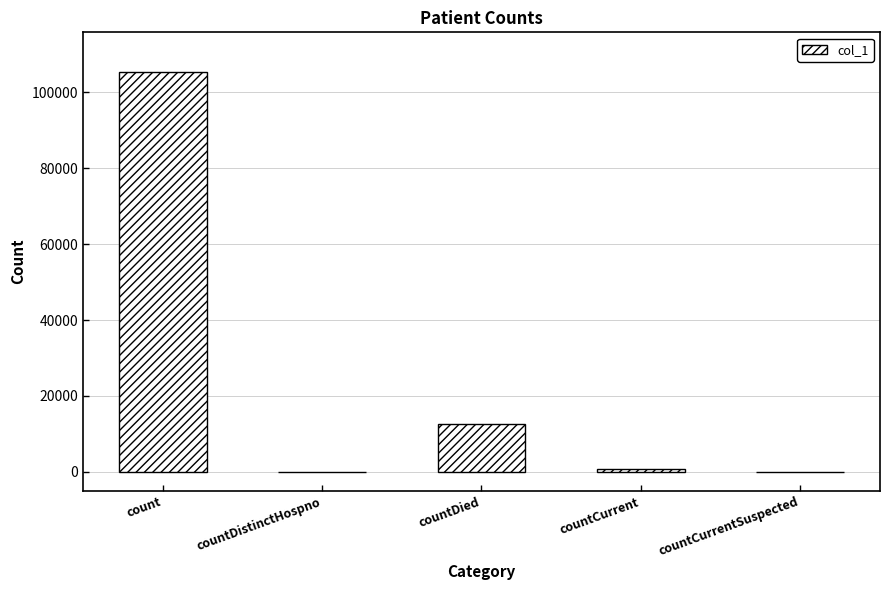

What is the change in value from count to countDistinctHospno?

-105285